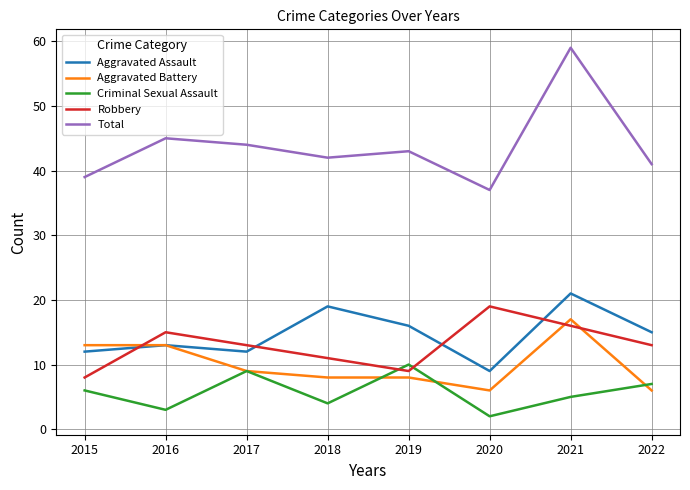

What is the difference between the Total values at 2015 and 2018?

3